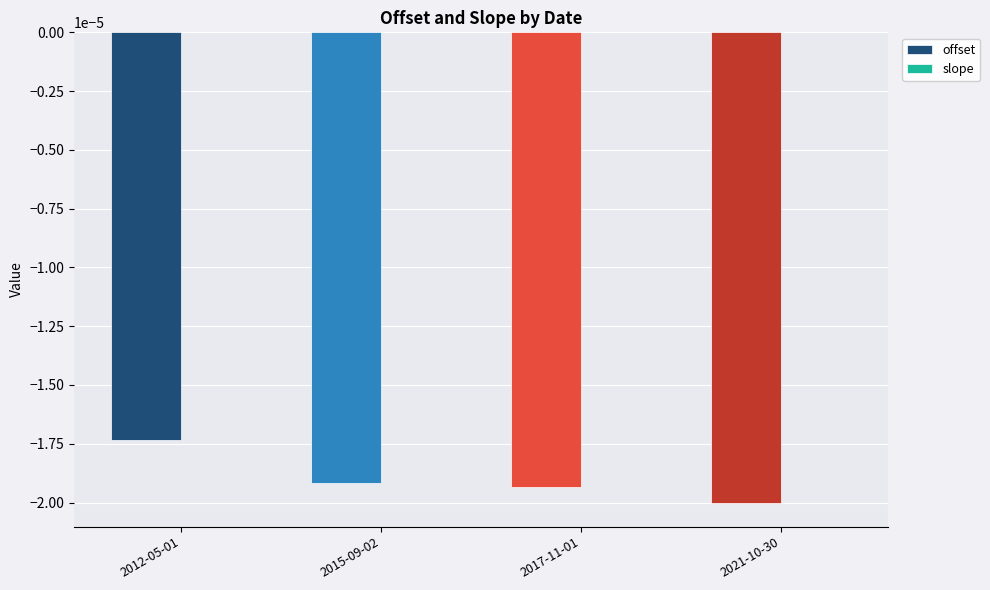

Which series changed the most between 2012-05-01 and 2015-09-02?

offset